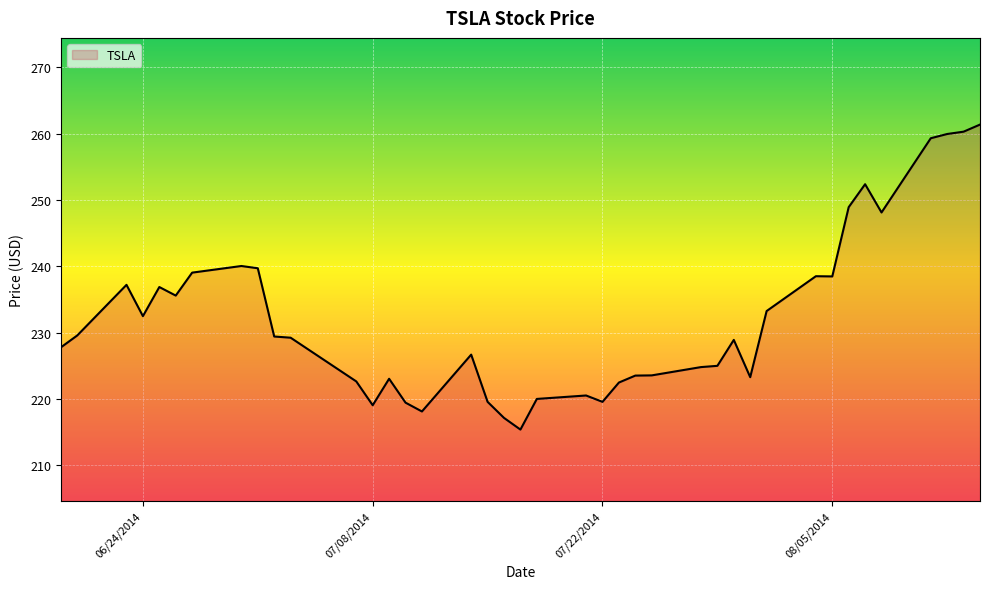

What is the difference between the maximum and minimum values?

46.0